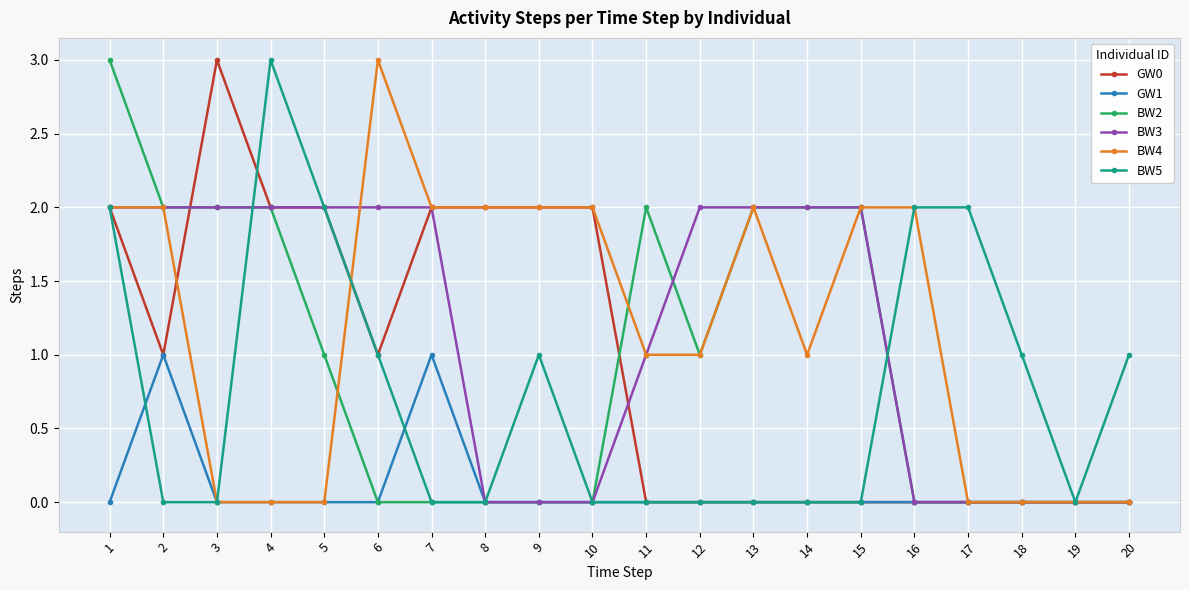

Does the chart display data point markers on the line(s)?

Yes